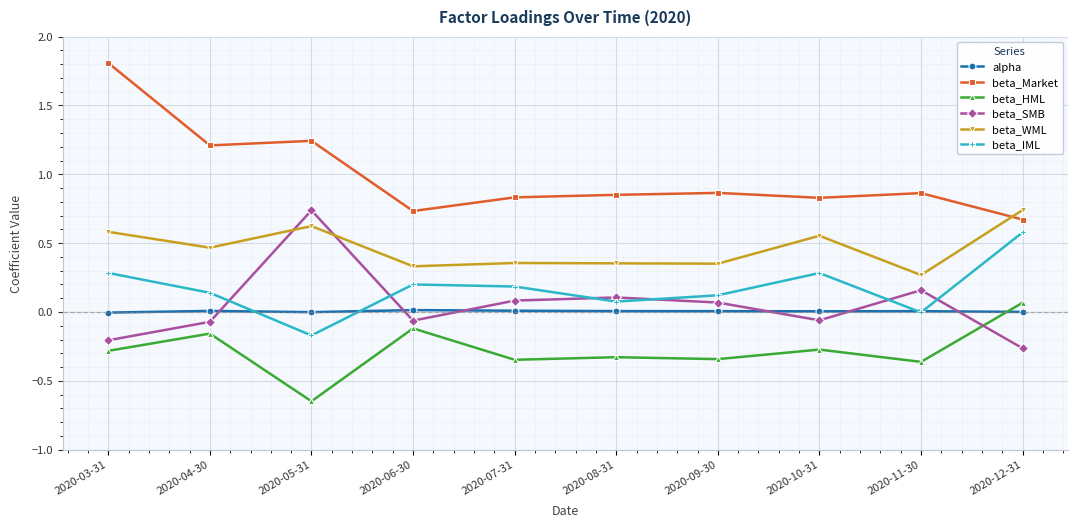

What is the label of the 2nd point from the right?

2020-11-30